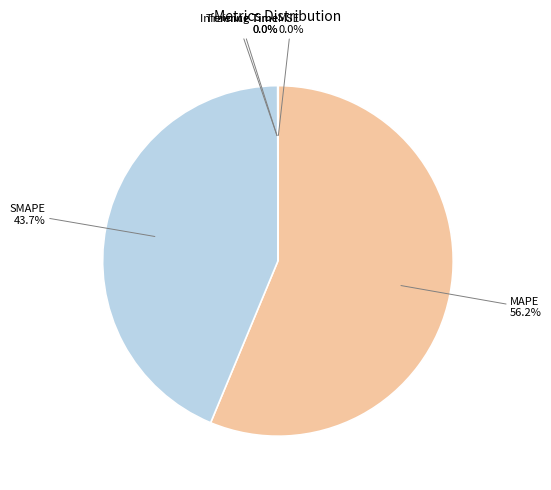

Is MAPE the majority of the pie?

Yes